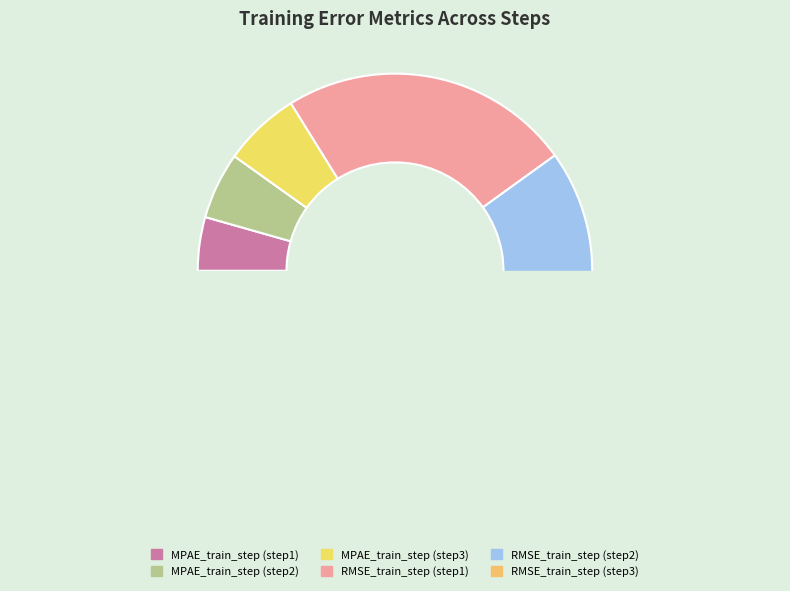

Does RMSE_train_step (step1) account for over 50% of the chart?

No